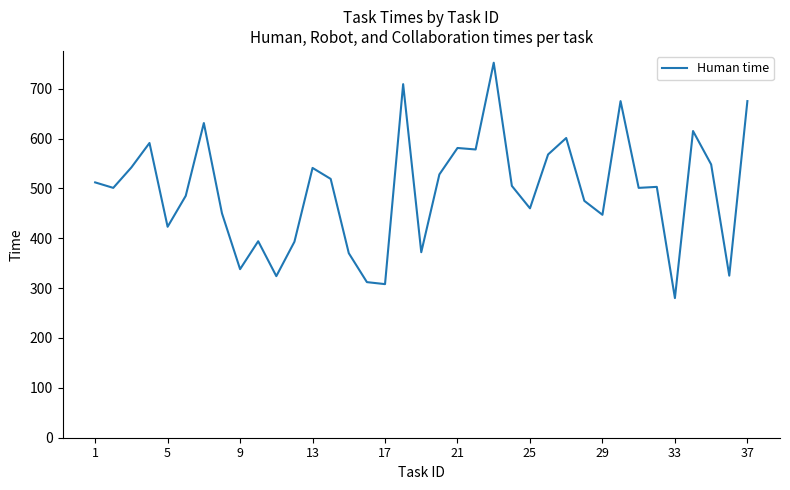

What is the difference between the maximum and minimum values?

472